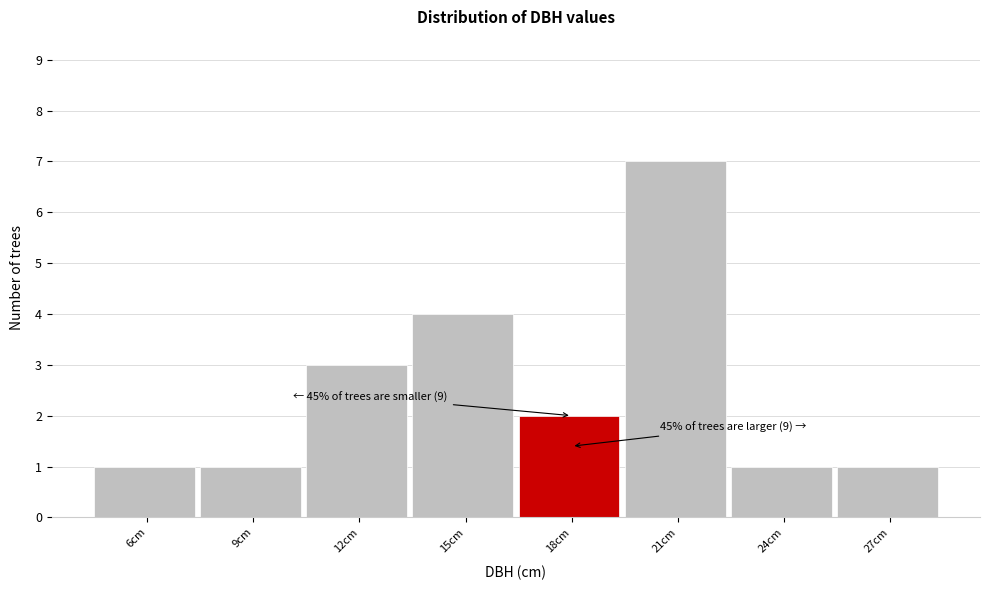

Reading left to right, list all the values displayed in this chart.

1	1	3	4	2	7	1	1